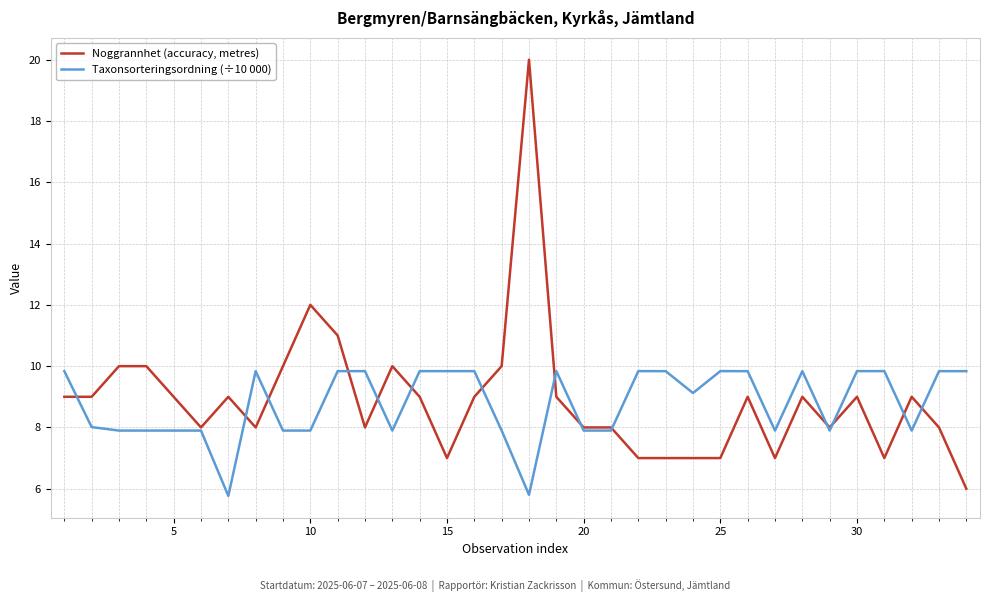

What is the highest value of the Taxonsorteringsordning (÷10 000) series?

9.8